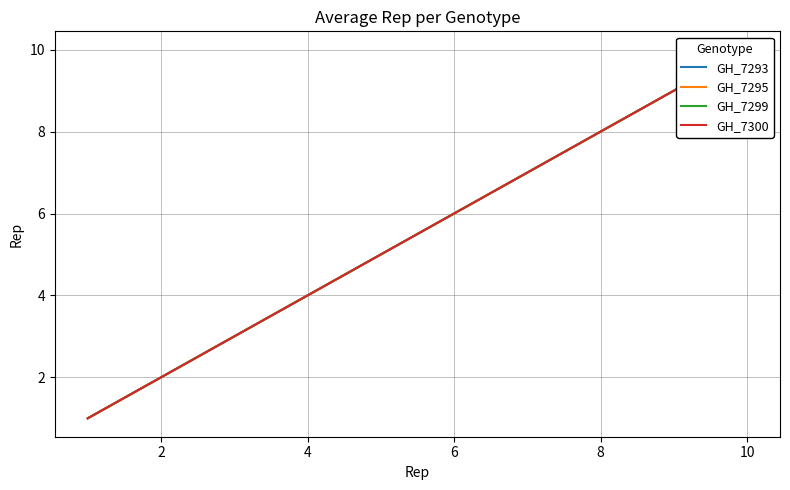

How many data points in GH_7300 are less than 6?

5